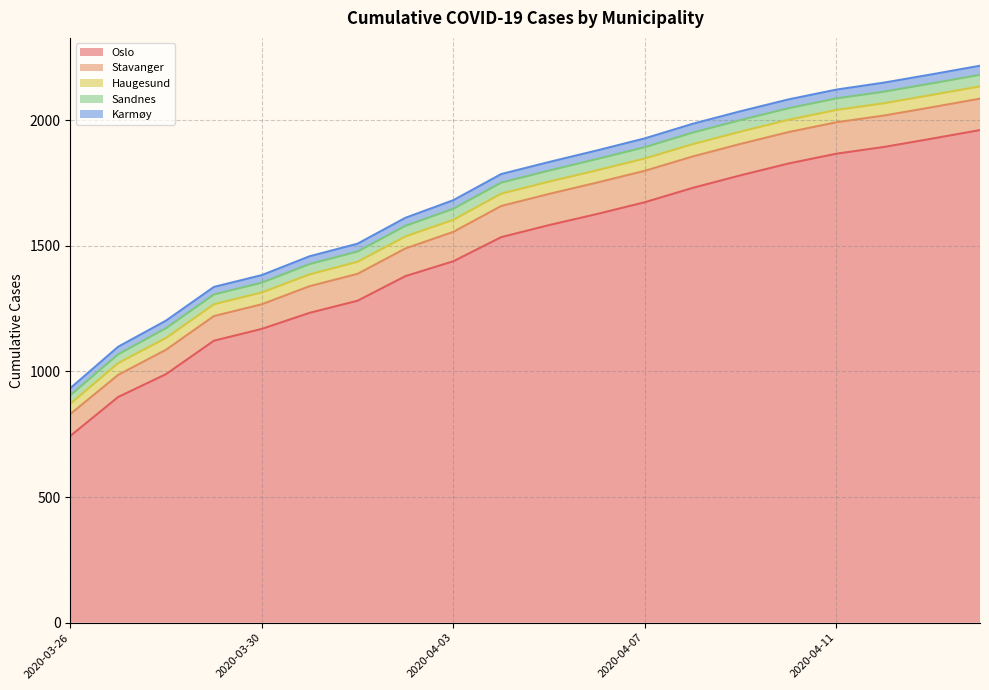

How many lines are shown in the chart?

5